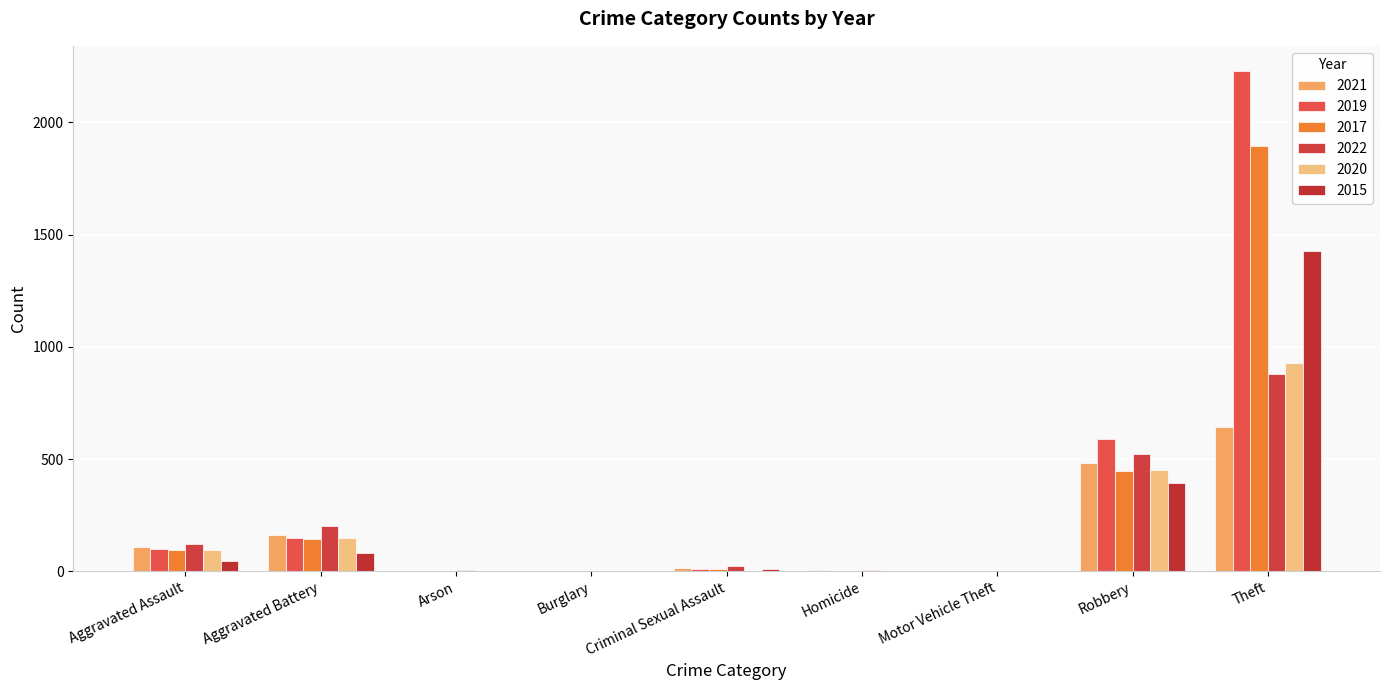

Reading left to right, transcribe all the data shown in this chart.

2021: Aggravated Assault=110	Aggravated Battery=162	Arson=2	Burglary=1	Criminal Sexual Assault=14	Homicide=4	Motor Vehicle Theft=2	Robbery=484	Theft=642	Total=1421
2019: Aggravated Assault=98	Aggravated Battery=148	Arson=1	Burglary=1	Criminal Sexual Assault=8	Homicide=2	Motor Vehicle Theft=1	Robbery=591	Theft=2230	Total=3080
2017: Aggravated Assault=95	Aggravated Battery=142	Arson=0	Burglary=2	Criminal Sexual Assault=8	Homicide=1	Motor Vehicle Theft=2	Robbery=446	Theft=1896	Total=2592
2022: Aggravated Assault=121	Aggravated Battery=202	Arson=5	Burglary=1	Criminal Sexual Assault=24	Homicide=5	Motor Vehicle Theft=2	Robbery=521	Theft=880	Total=1760
2020: Aggravated Assault=94	Aggravated Battery=150	Arson=1	Burglary=0	Criminal Sexual Assault=3	Homicide=3	Motor Vehicle Theft=3	Robbery=450	Theft=930	Total=1634
2015: Aggravated Assault=46	Aggravated Battery=82	Arson=3	Burglary=0	Criminal Sexual Assault=12	Homicide=0	Motor Vehicle Theft=1	Robbery=395	Theft=1429	Total=1968